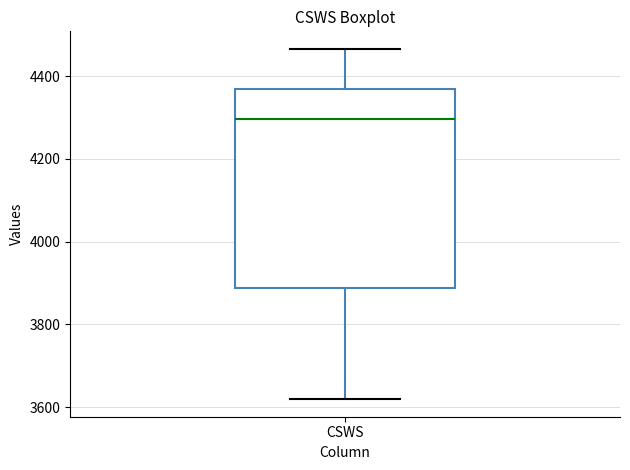

Transcribe this box plot: give where the median line is, the range the box spans, and where the two whiskers end, as read against the y-axis. The values are not printed on the chart, so give them approximately, as read against the axis.

median 4300, box 3880 to 4360, whiskers 3620 to 4460